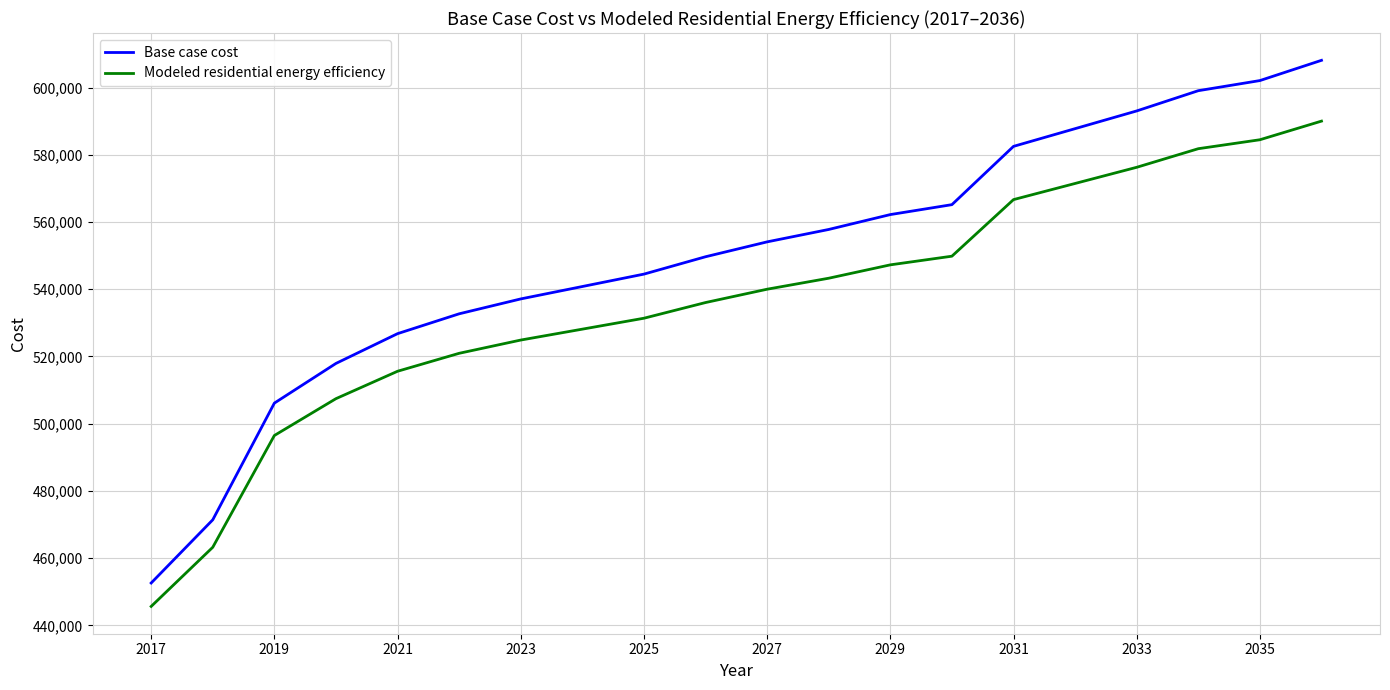

What is the maximum value for Modeled residential energy efficiency?

590012.6